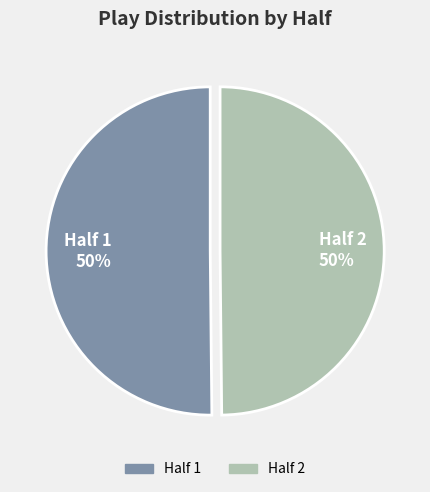

To the nearest percent, what portion does Half 2 50% represent?

50%